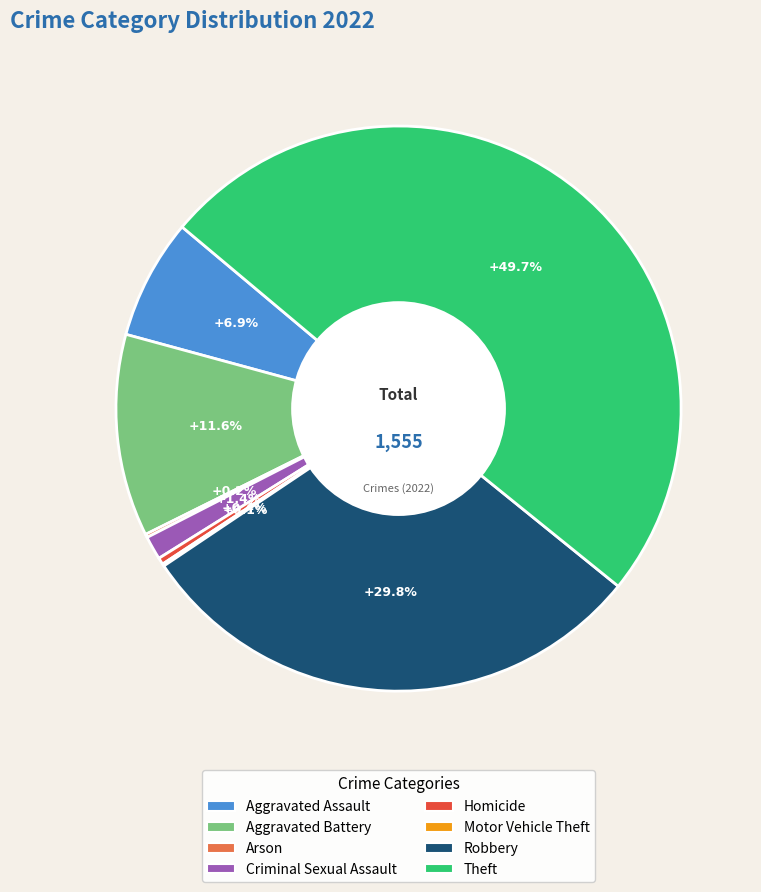

Between Theft and Homicide, which is larger?

Theft